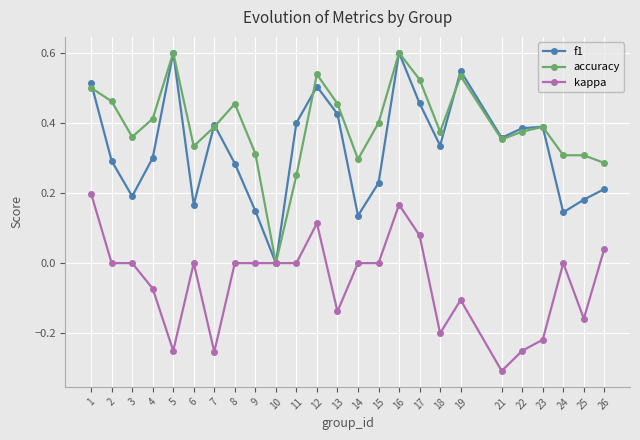

Where is the first local minimum for f1?

3